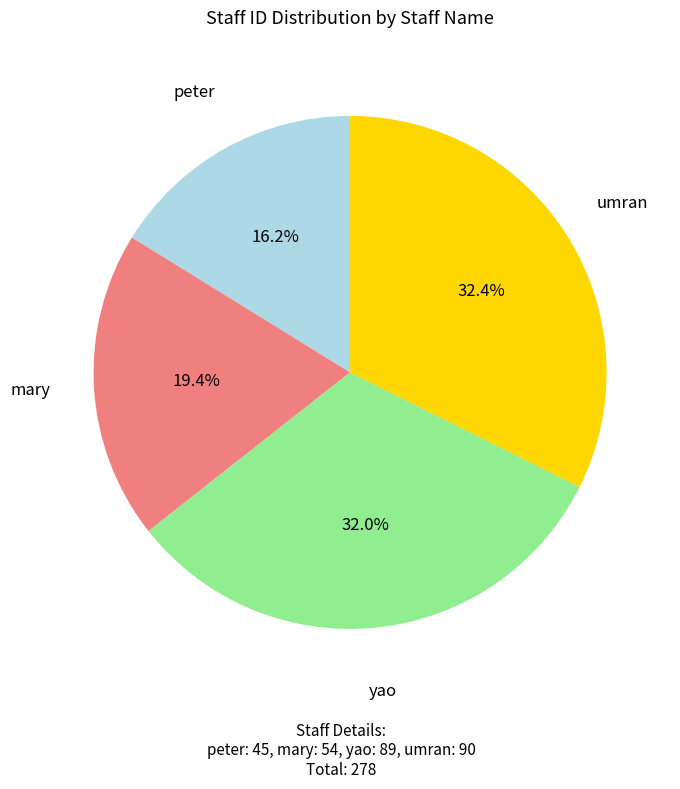

Does any single category account for the majority?

No